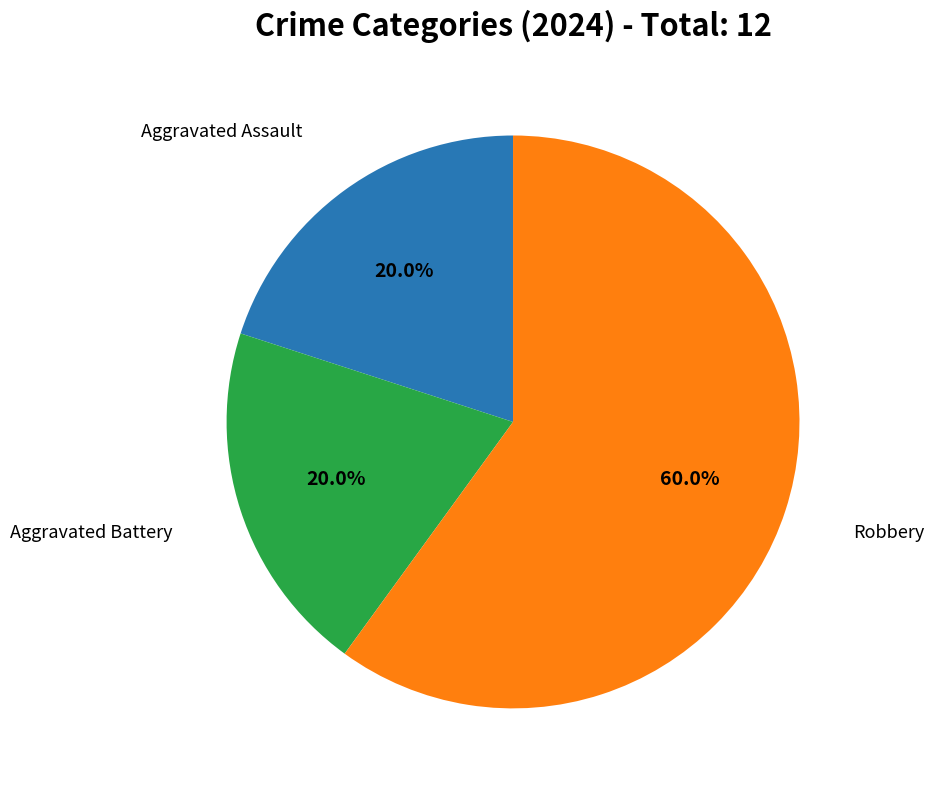

Is there any slice that represents more than half of the pie?

Yes